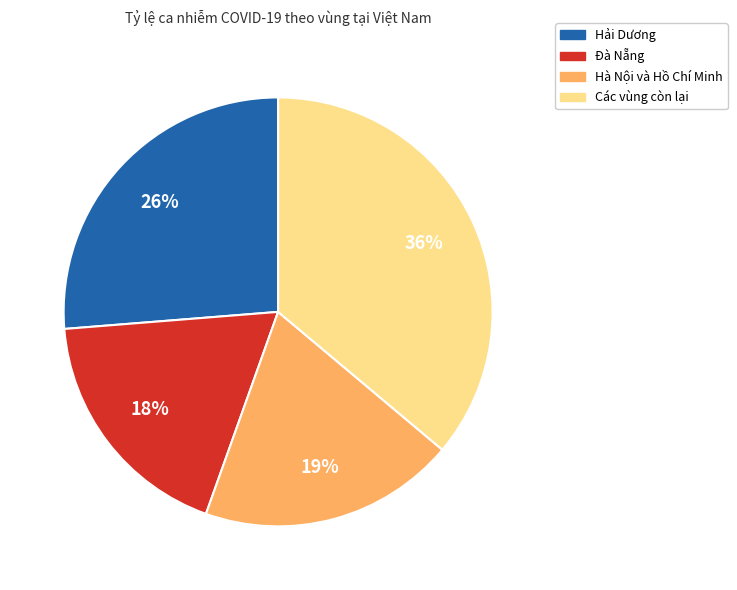

How many slices are in this pie chart?

4